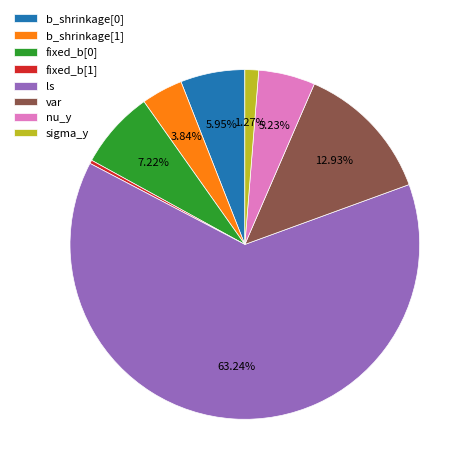

Is it true that ls is 52% of the pie?

False